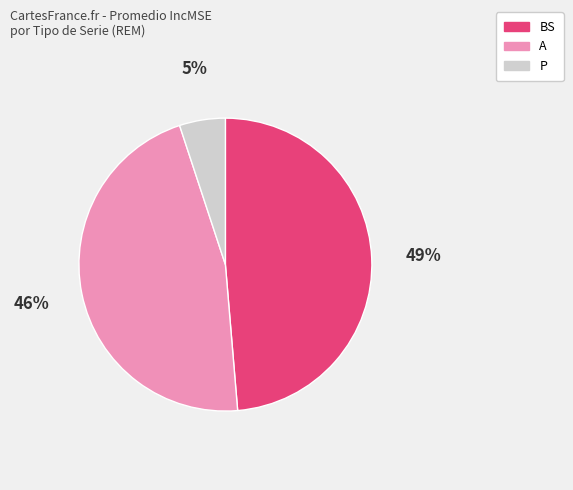

To the nearest percent, what is the difference between the largest and smallest slice percentages?

44%